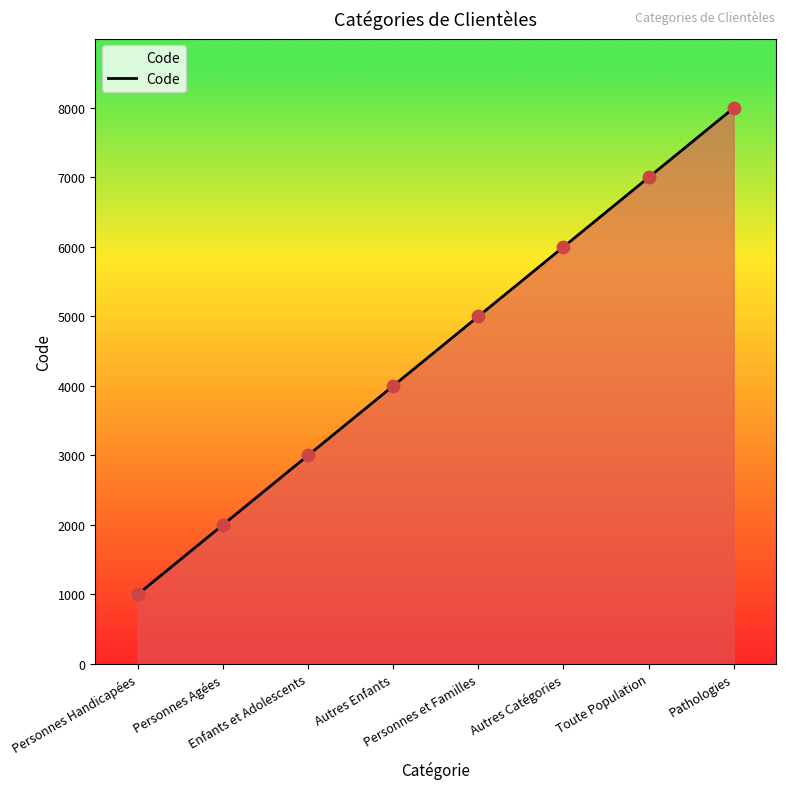

What is the ratio of the value at Enfants et Adolescents to the value at Personnes Handicapées?

3.0